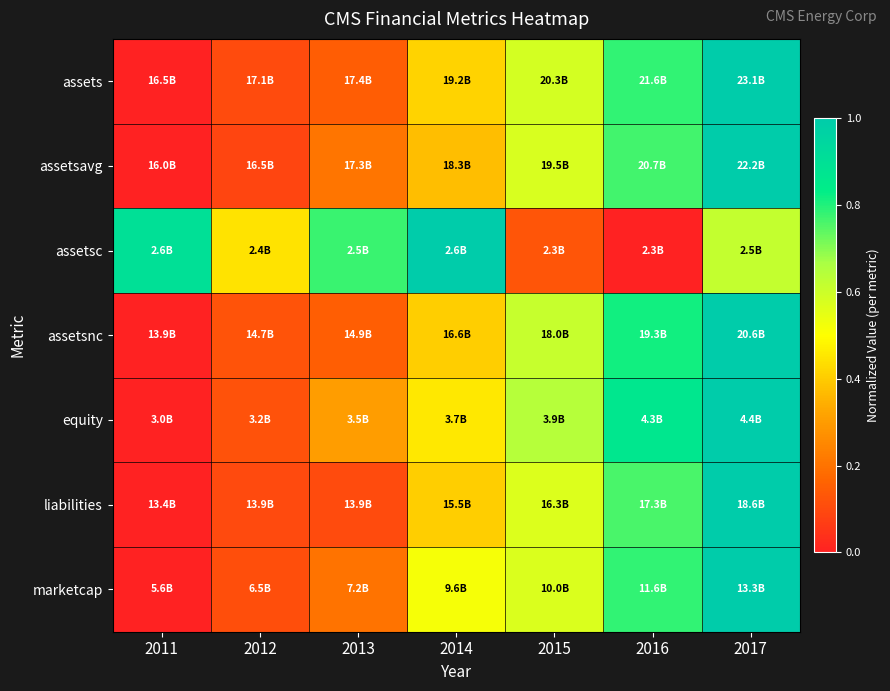

At how many categories does at least one series exceed 0?

7